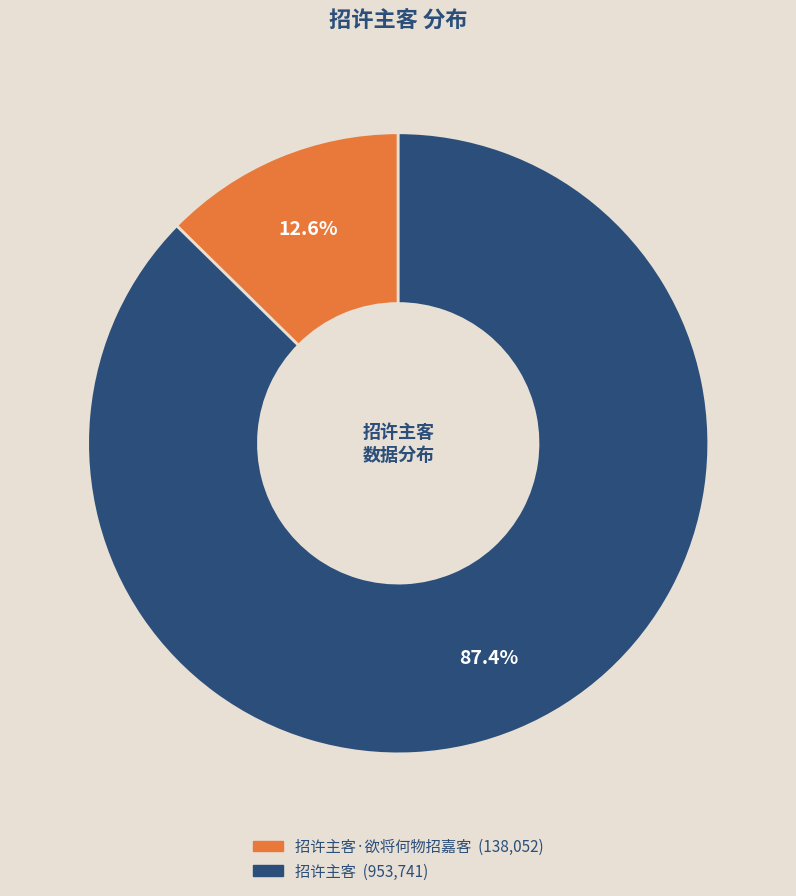

Is there a majority slice in this chart?

Yes